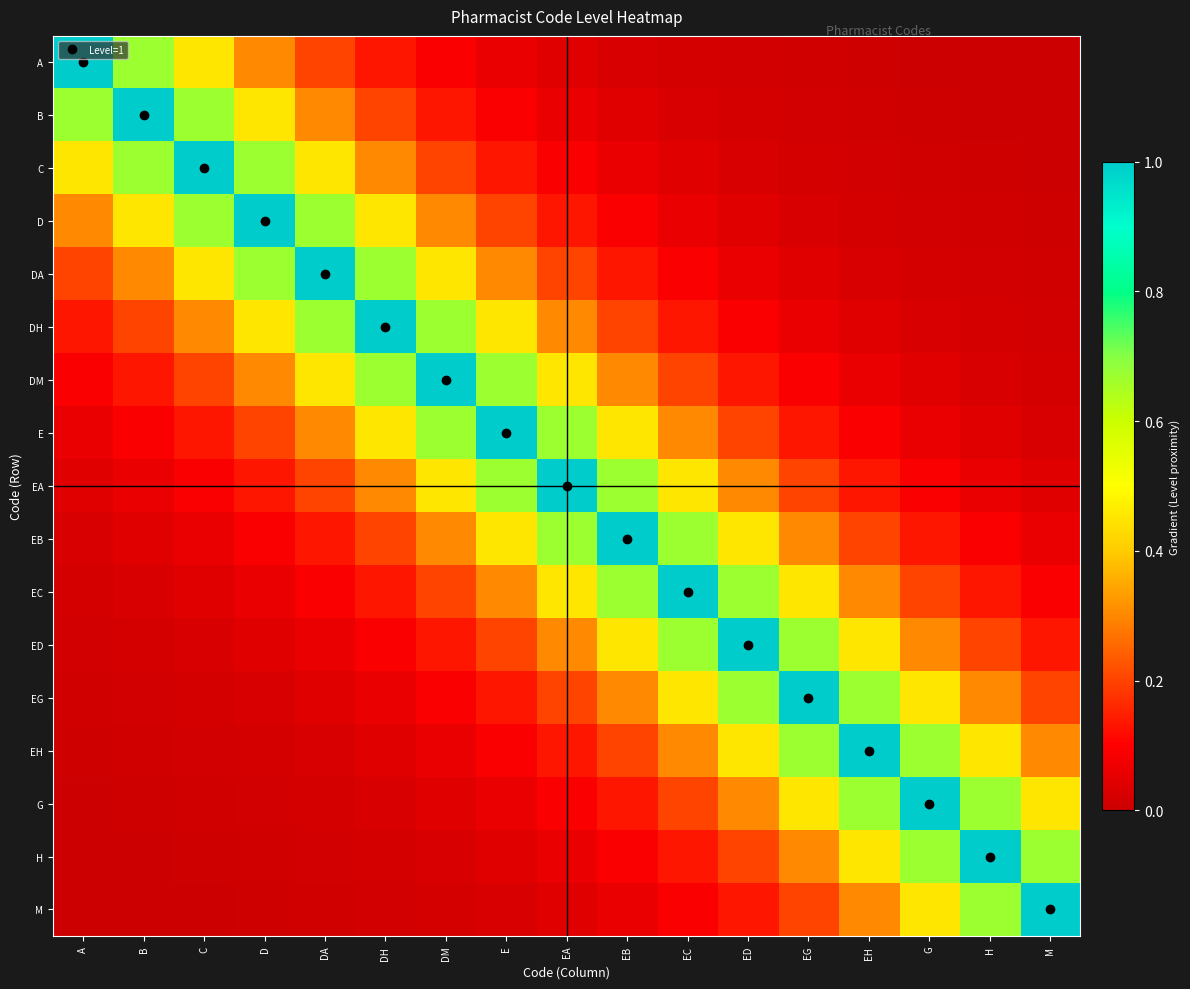

Count the number of data series in this chart.

17